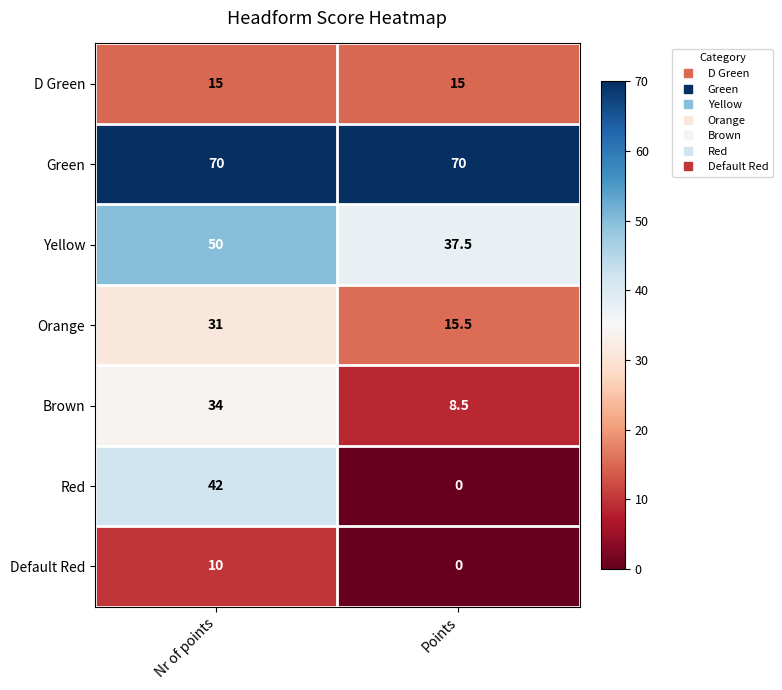

What is the difference between the Red values at Nr of points and Points?

42.0